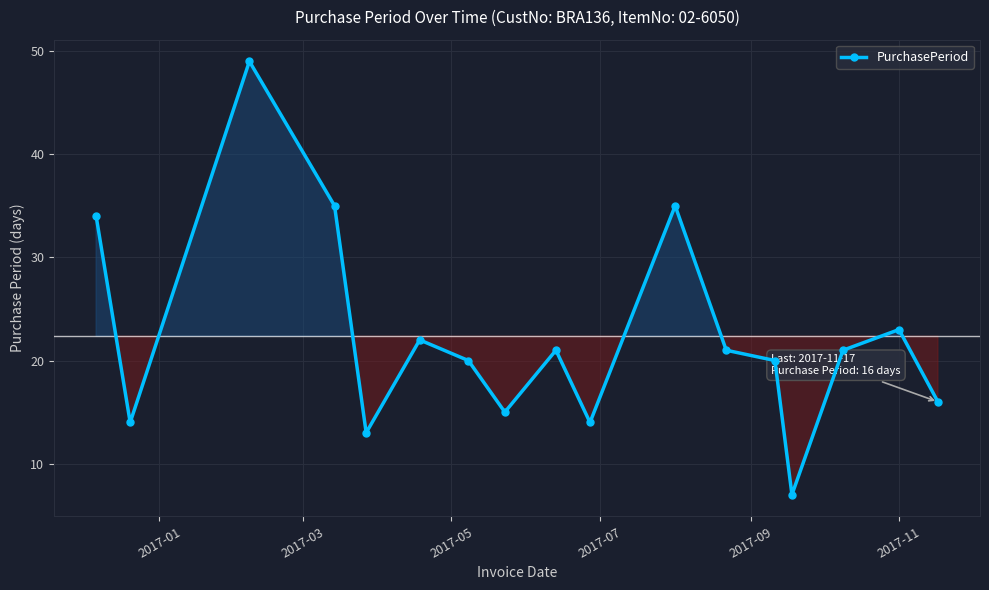

Reading left to right, list all the values displayed in this chart.

34	14	49	35	13	22	20	15	21	14	35	21	20	7	21	23	16